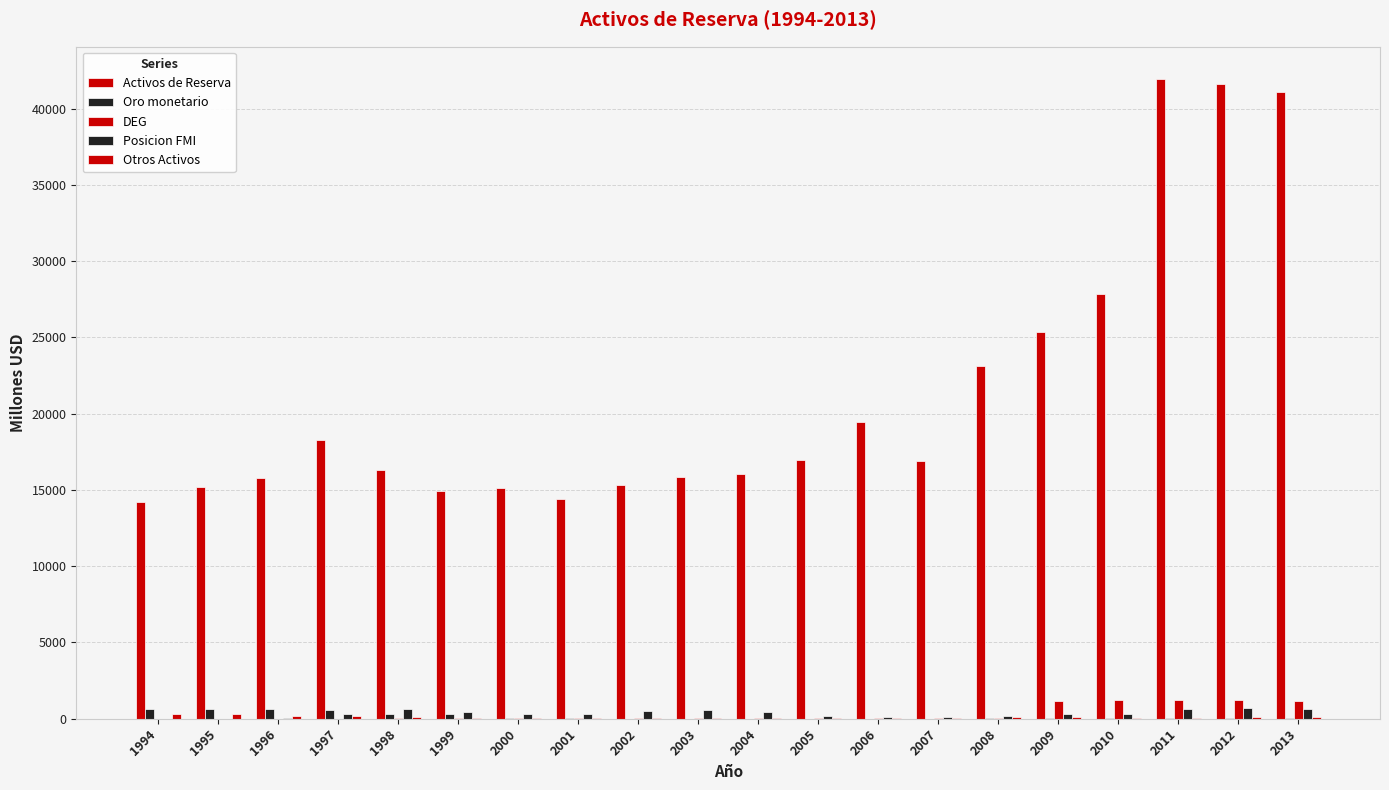

At 1996, list the series in order from smallest to largest.

DEG, Posicion FMI, Otros Activos, Oro monetario, Activos de Reserva